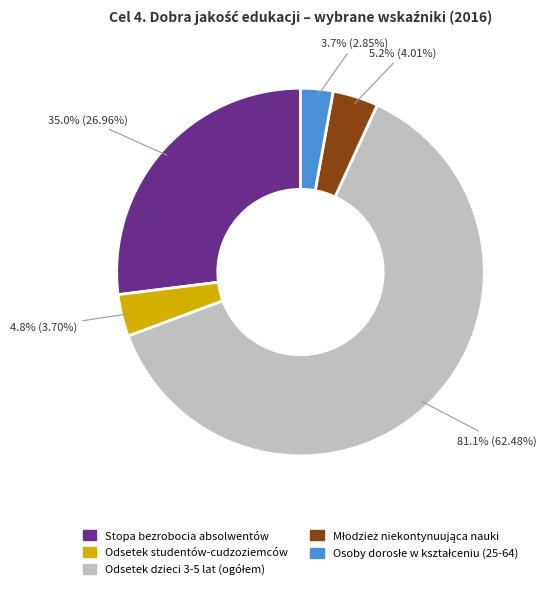

Which has a higher value, Odsetek dzieci 3-5 lat (ogółem) or Osoby dorosłe w kształceniu (25-64)?

Odsetek dzieci 3-5 lat (ogółem)